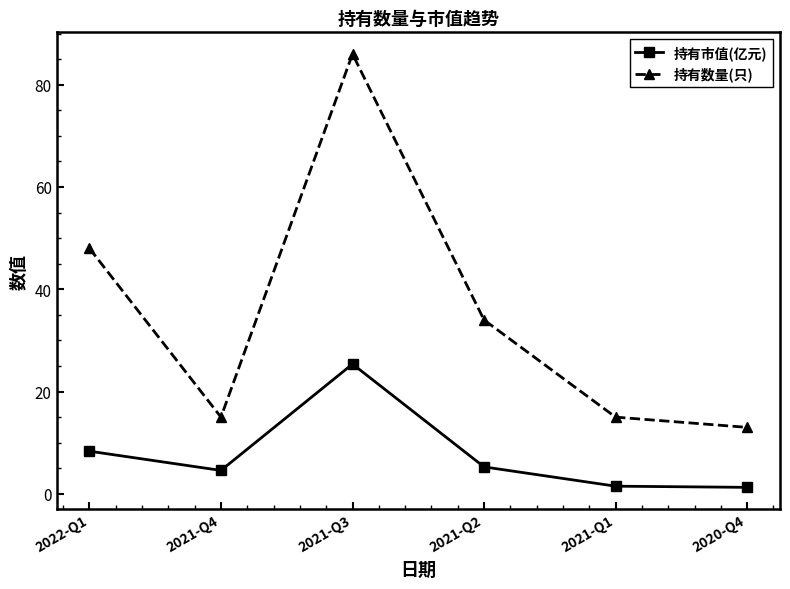

What value does the 持有数量(只) series have at 2021-Q1?

15.0